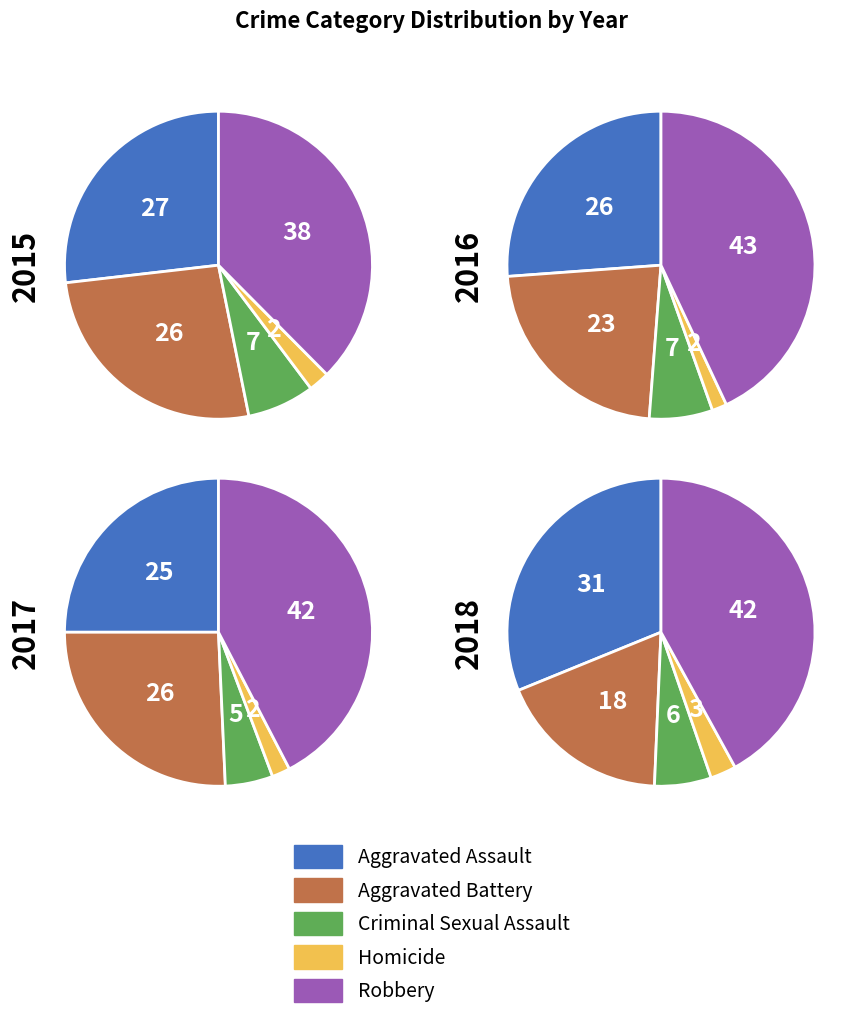

Do Homicide and Criminal Sexual Assault together represent more than half of the pie?

No